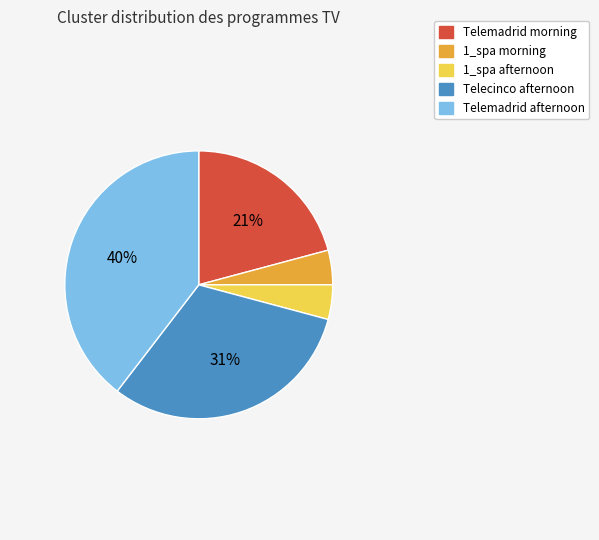

Count the number of slices in the pie.

5